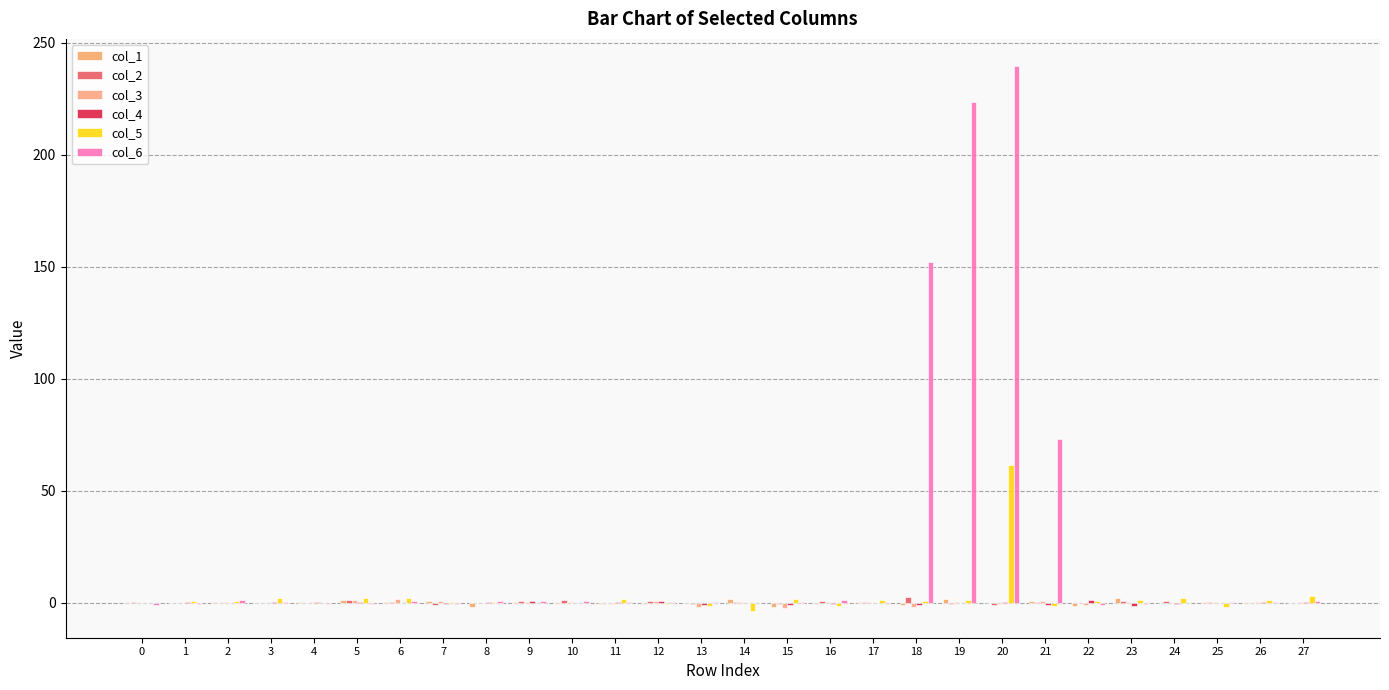

What is the value of the col_6 bar at the 4th from the left?

0.2